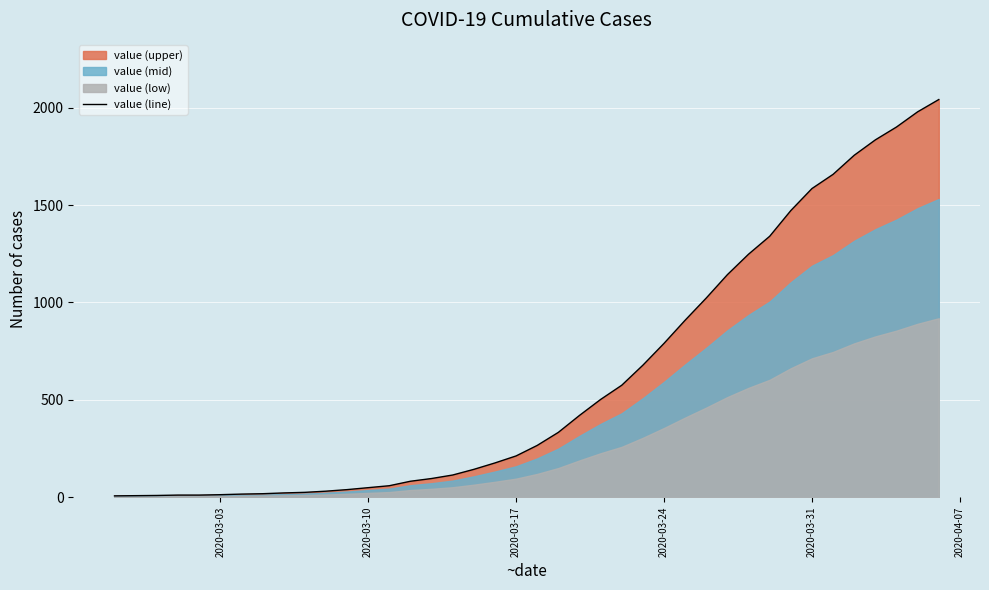

How many lines are shown in the chart?

1